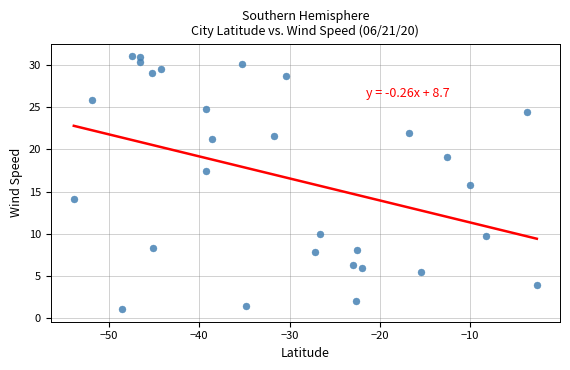

What is the range of X values (max minus min)?

51.3